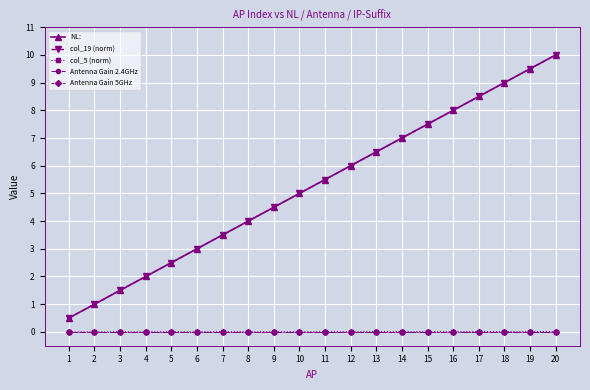

Where does the NL: series first go above 5?

11